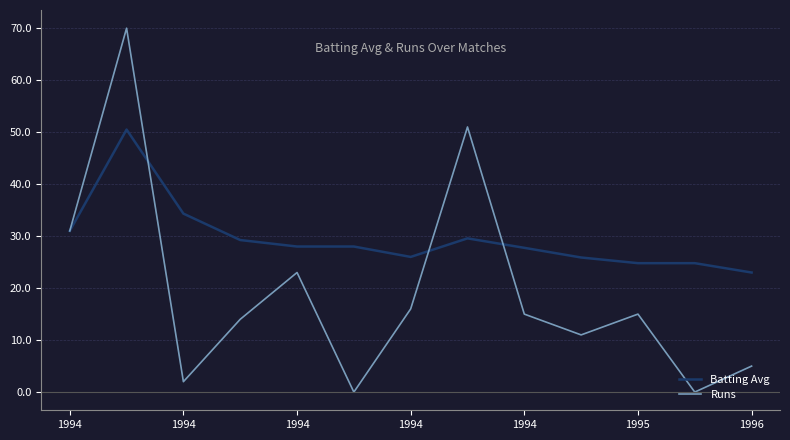

How many distinct data groups are displayed?

2